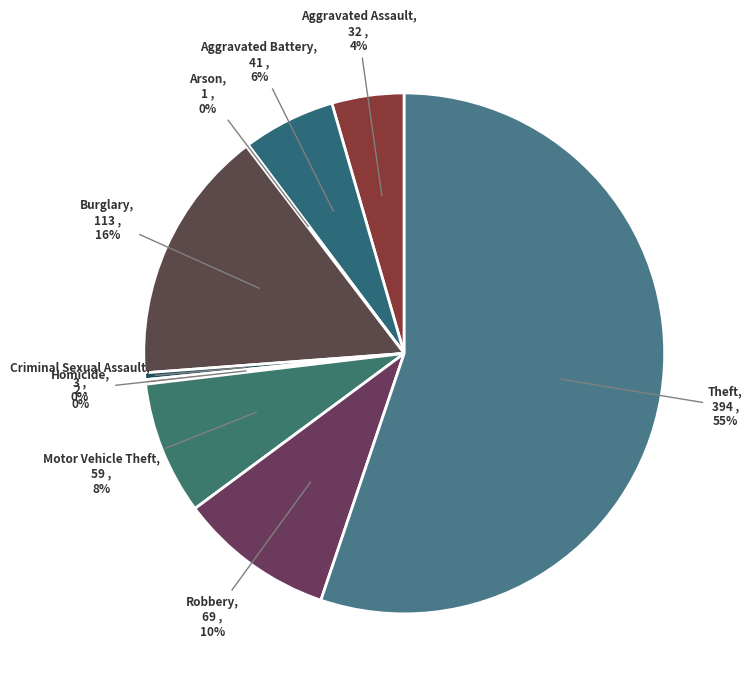

Count the number of slices in the pie.

9